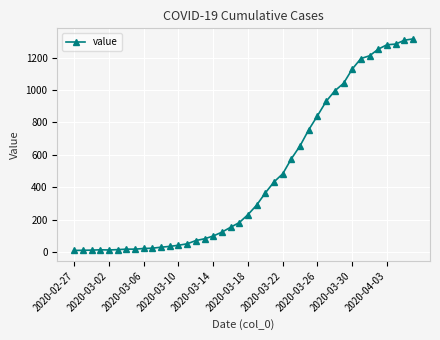

Does the chart display data point markers on the line(s)?

Yes